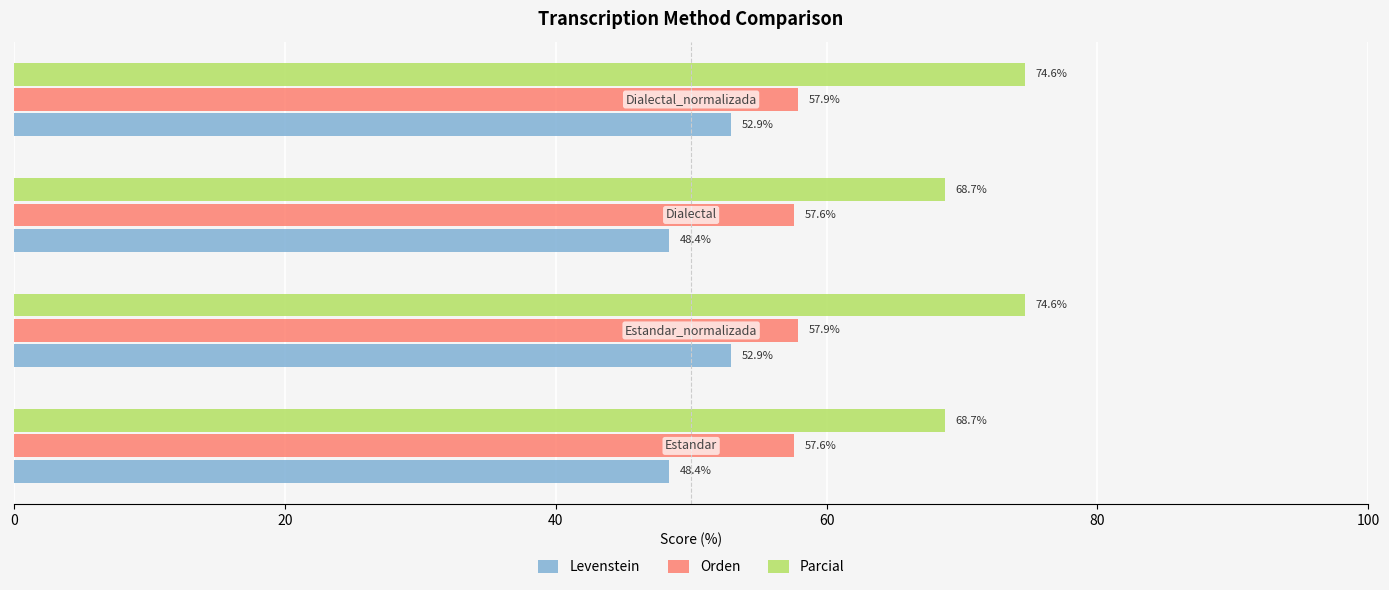

What is the maximum value shown in the chart?

74.6